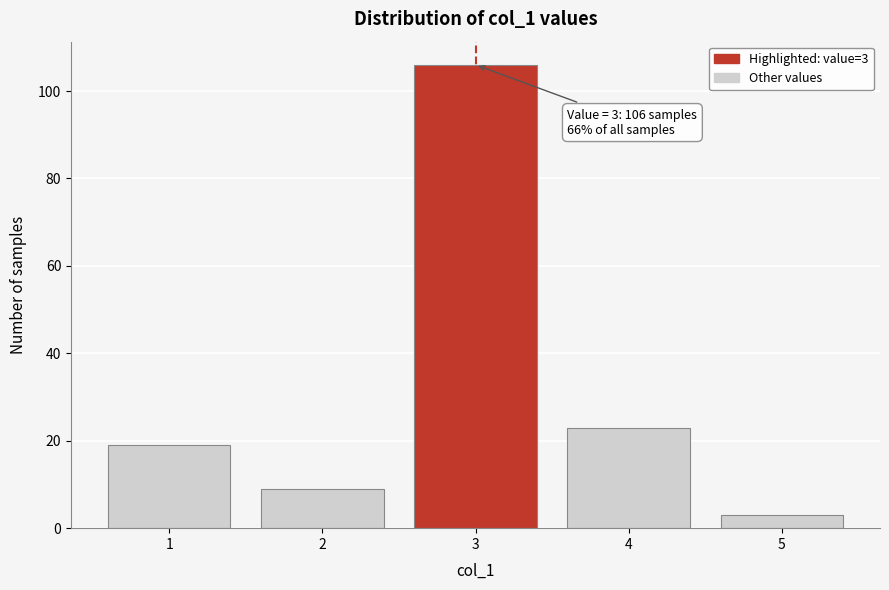

Which range on the x-axis has the tallest bar?

2.5 to 3.5